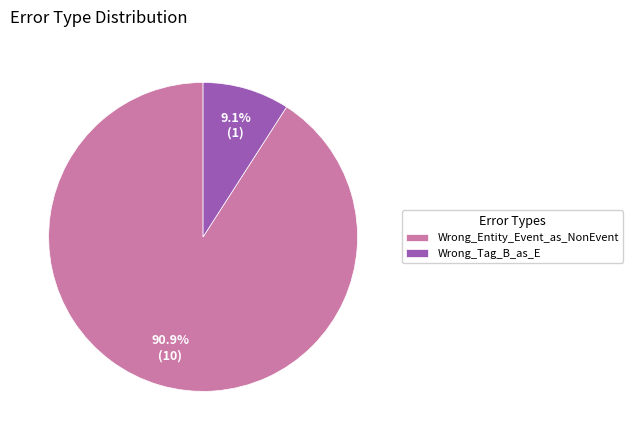

To the nearest percent, what is the difference between the largest and smallest slice percentages?

82%